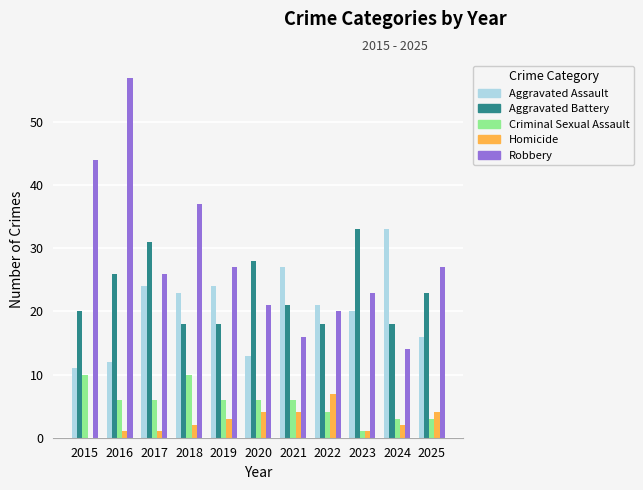

Which series changed the most between 2015 and 2024?

Robbery